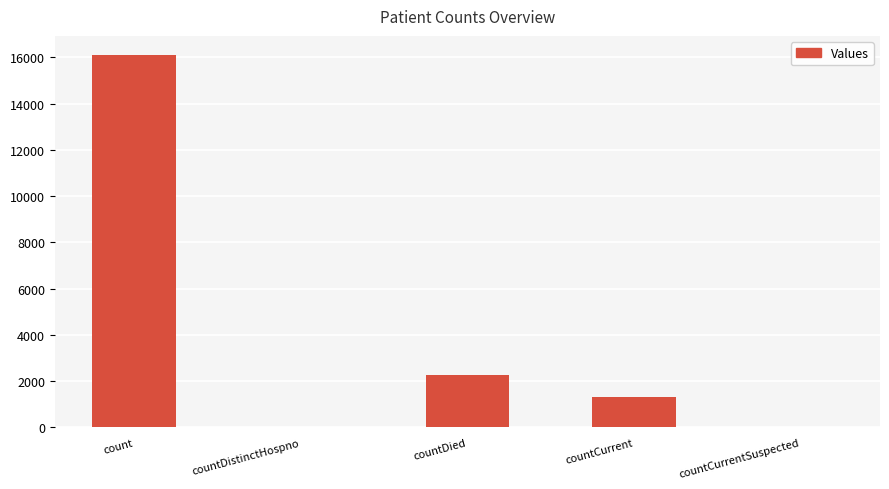

Which category has the highest value across all series?

count